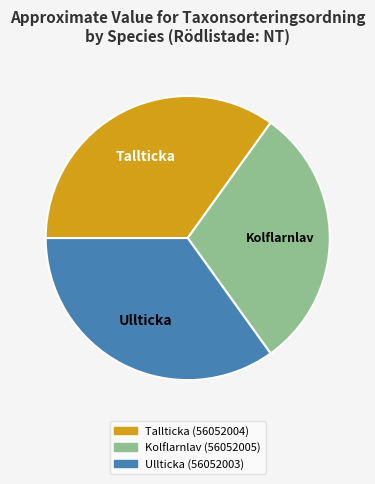

Does Tallticka (56052004) represent more than half of the total?

No